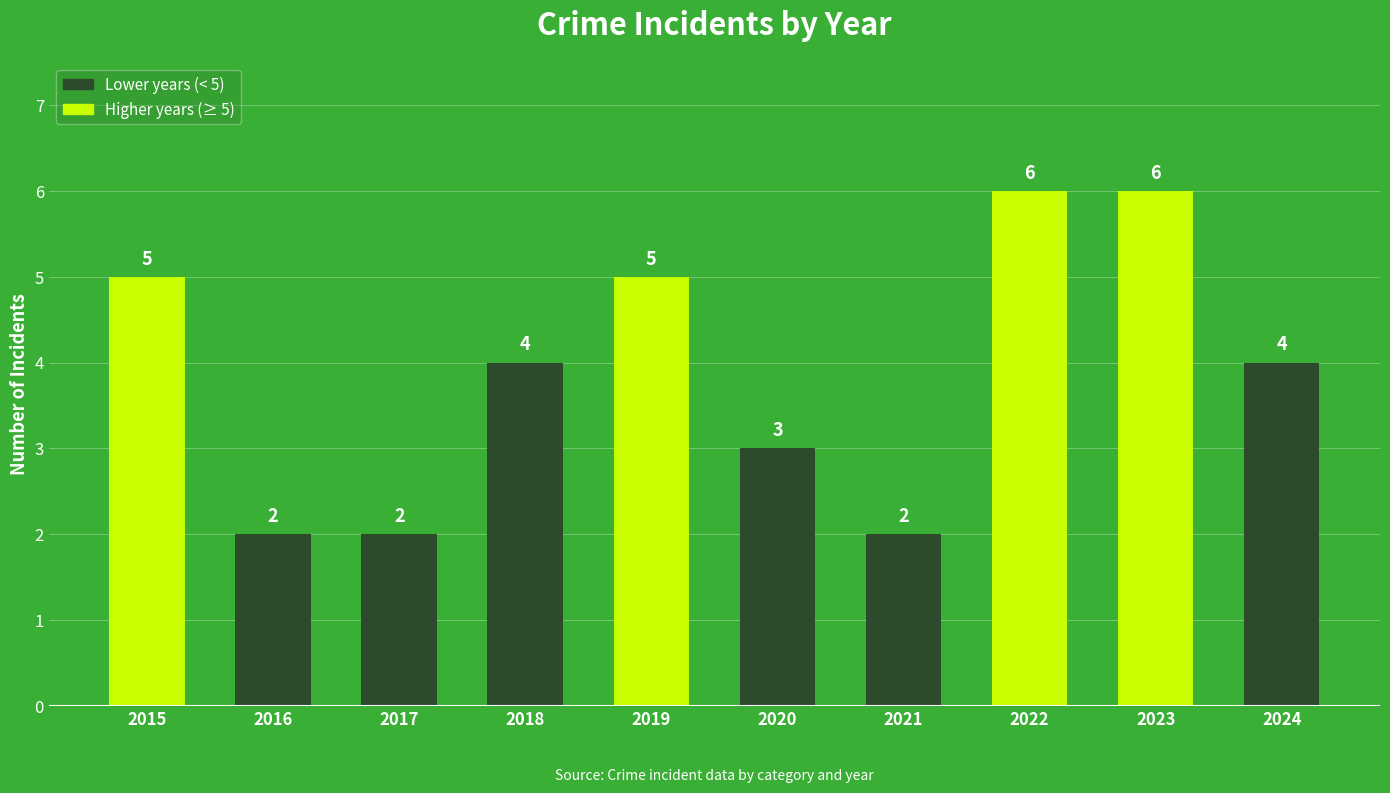

What is the value of the 6th bar from the left?

3